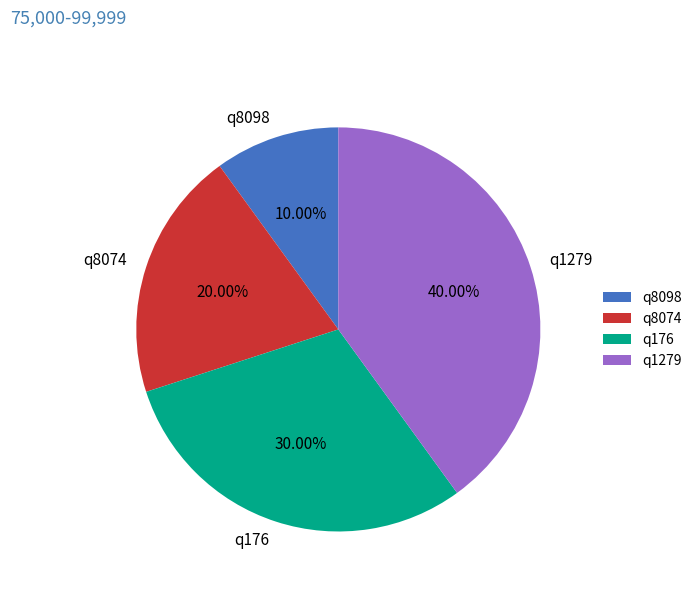

What is the total percentage of q8074 and q176?

50.0%